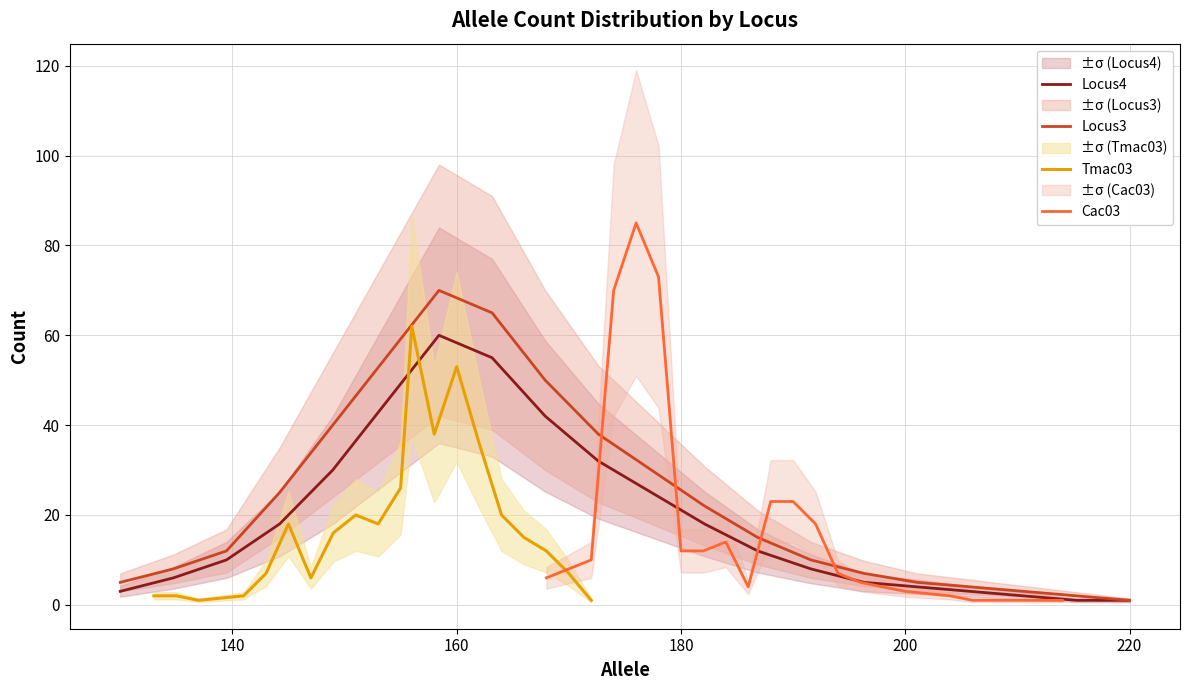

What is the value of the Locus3 point at the 5th from the left?

40